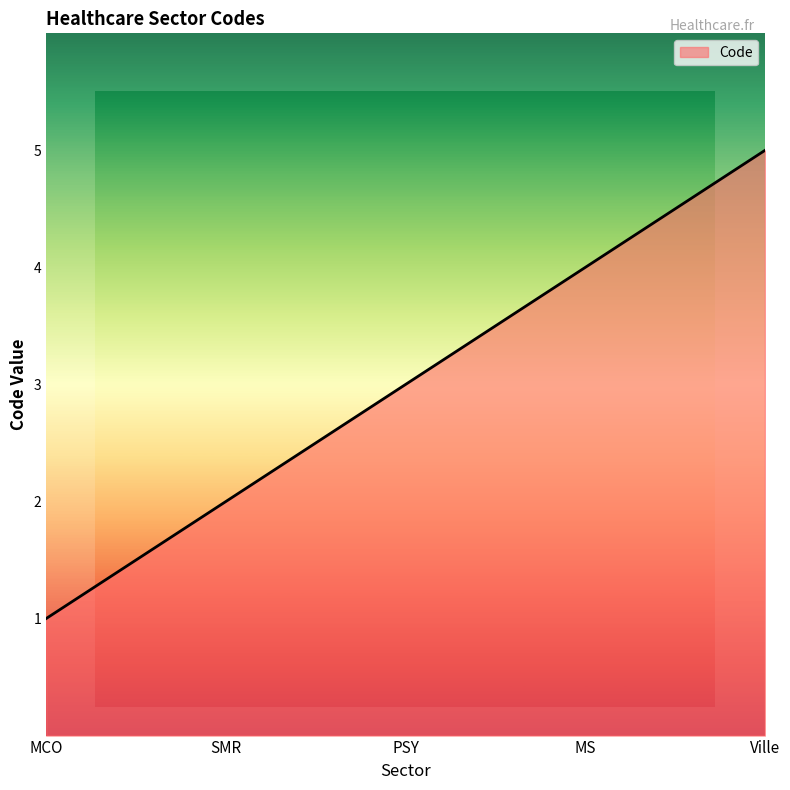

How many series are shown in this chart?

1